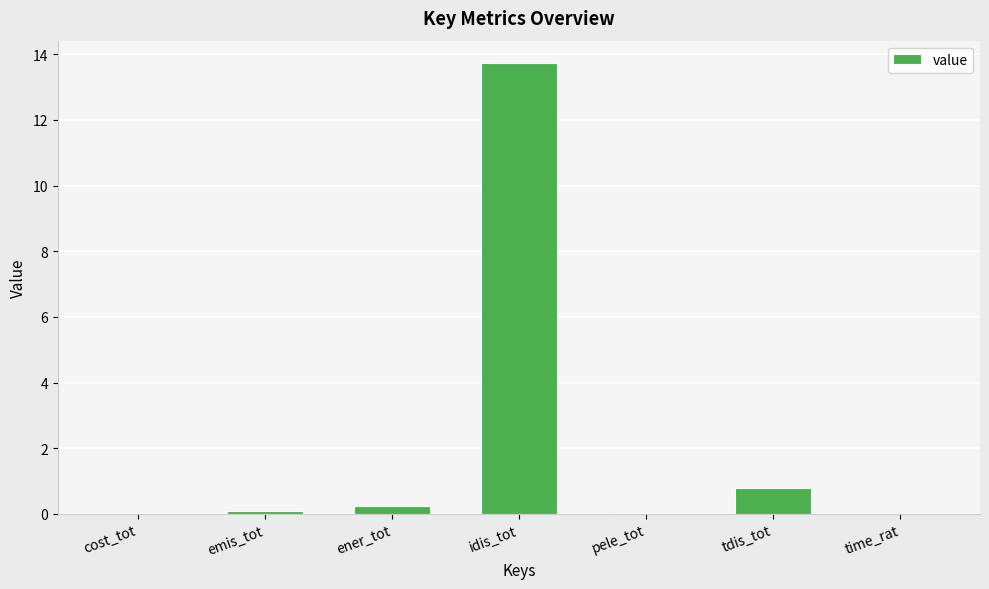

What is the change in value from cost_tot to tdis_tot?

+0.8